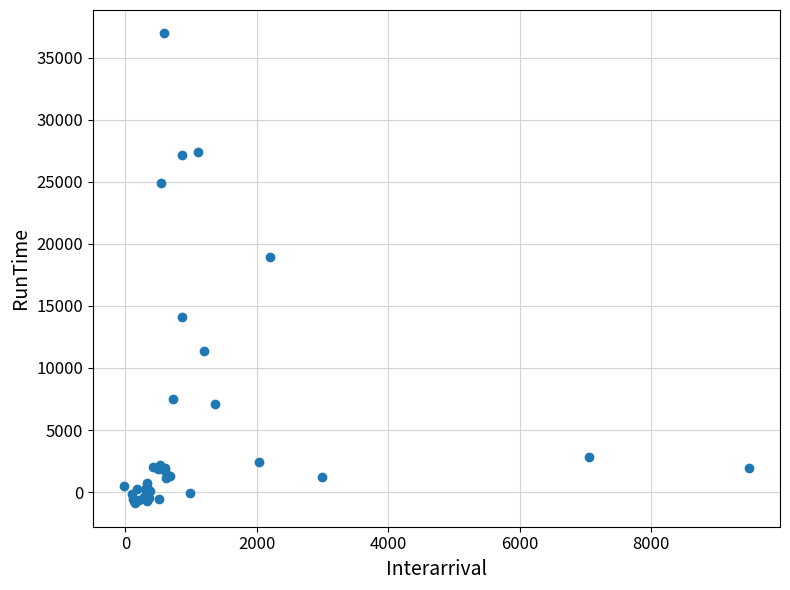

What Y value in the scatter plot is closest to 18024?

18931.7